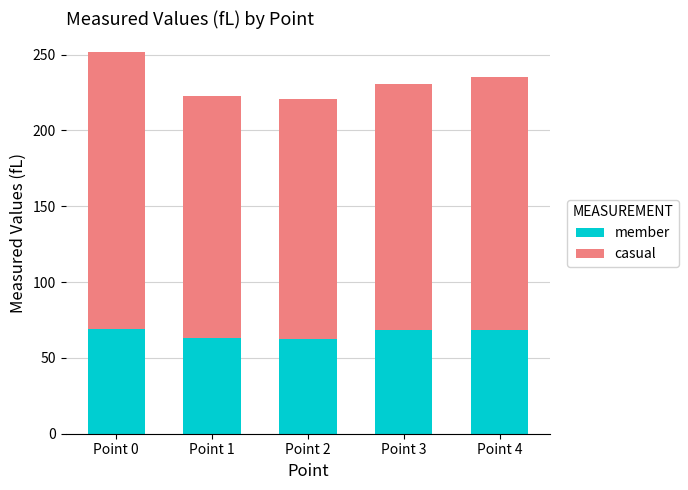

At which category is the sum across all series the highest?

Point 0